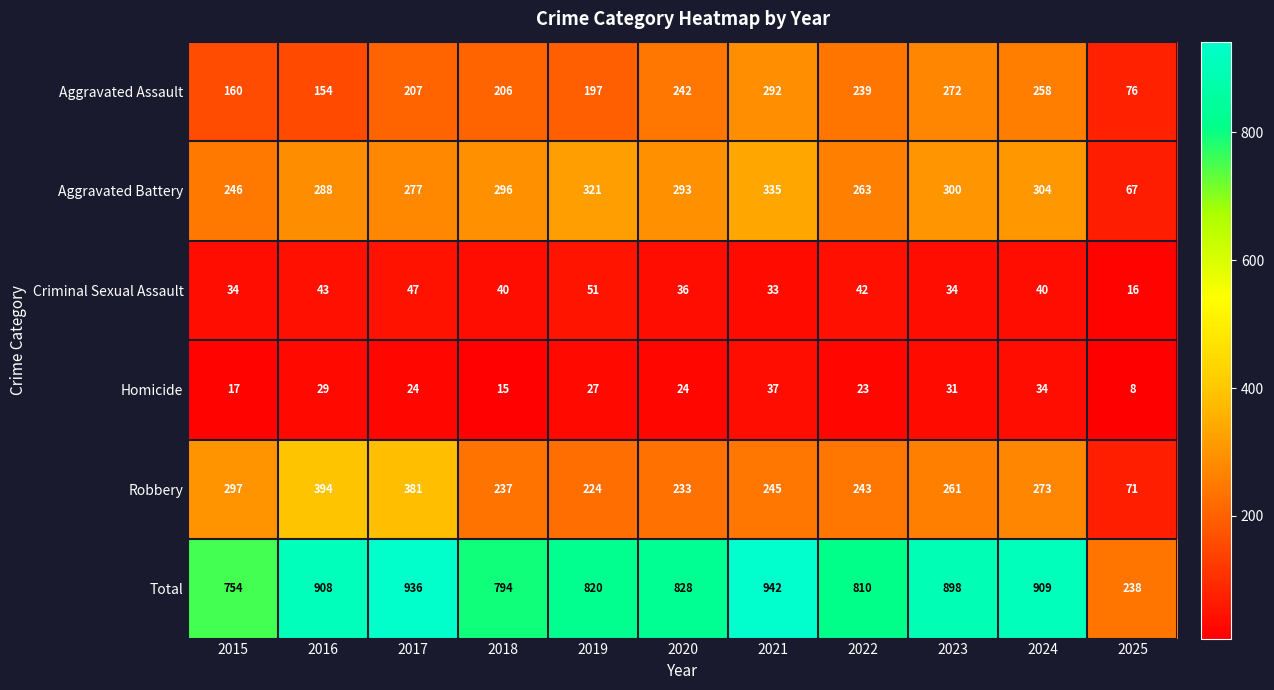

Where is Total nearest to the value 590?

2015